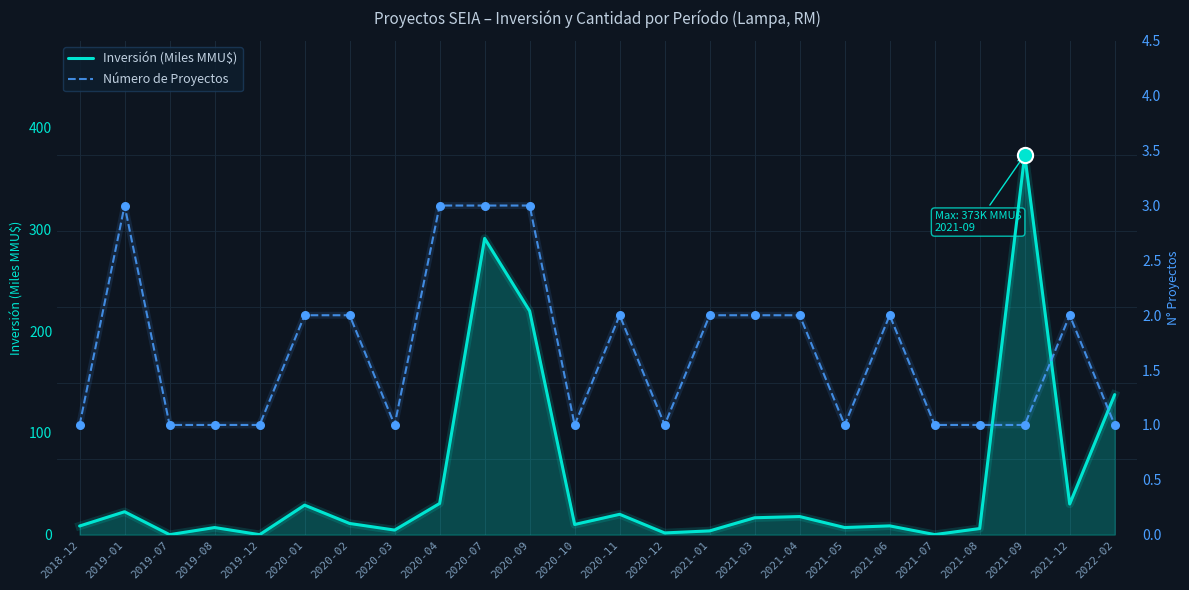

At how many categories does at least one series exceed 46?

4